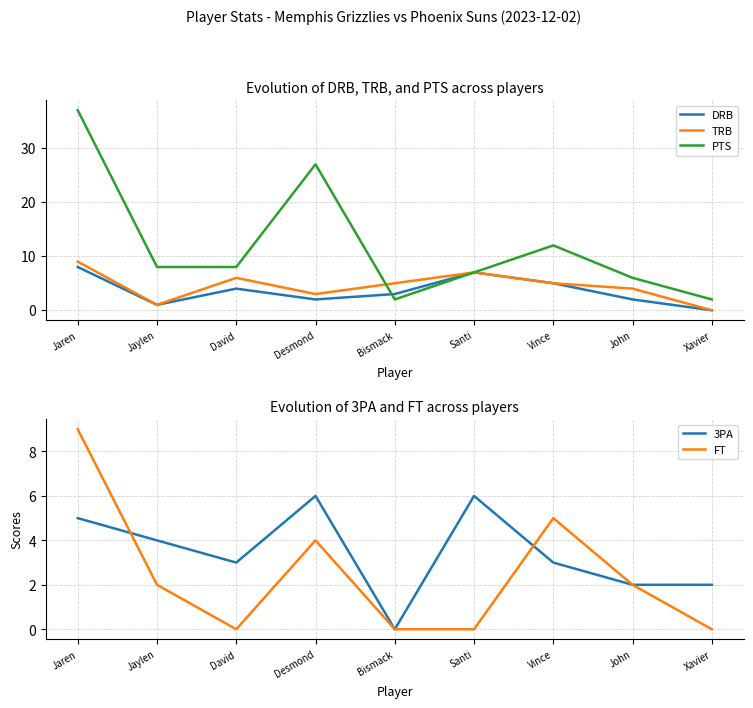

Between Desmond and Vince, which series saw the biggest shift?

PTS